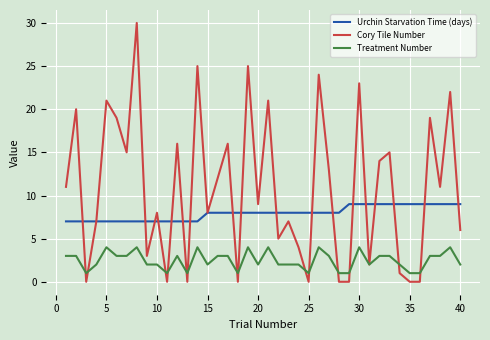

List the series in order of their peak value, highest first.

Cory Tile Number, Urchin Starvation Time (days), Treatment Number